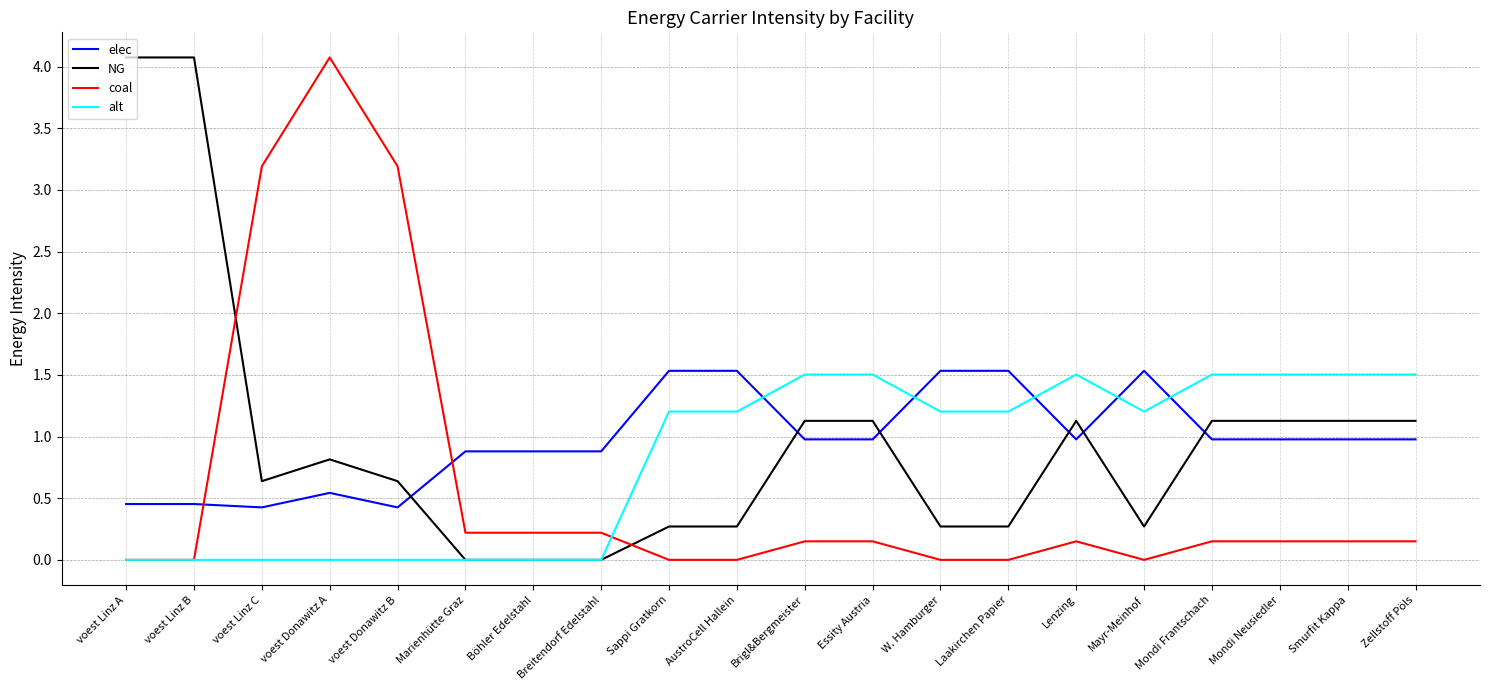

Where is the first local maximum for coal?

voest Donawitz A